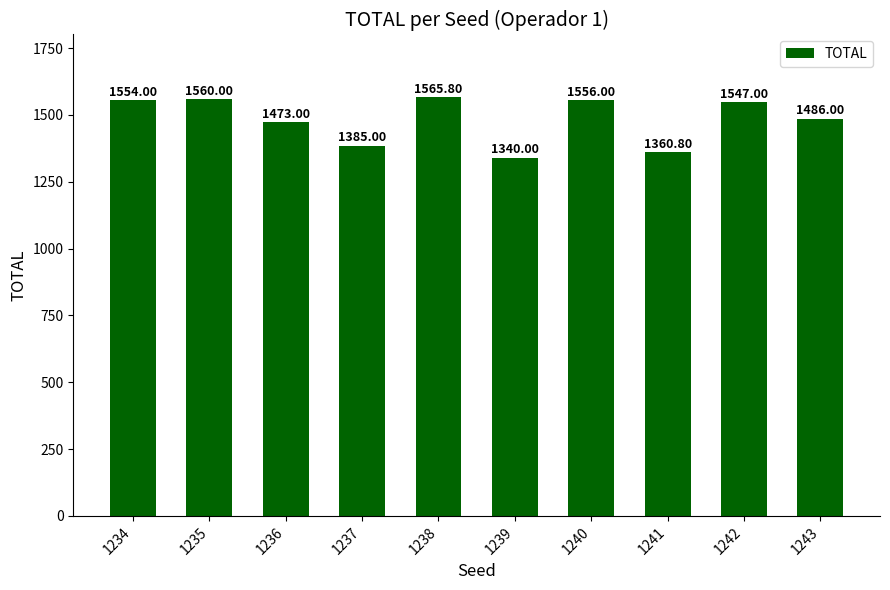

Between 1243 and 1239, which is larger?

1243